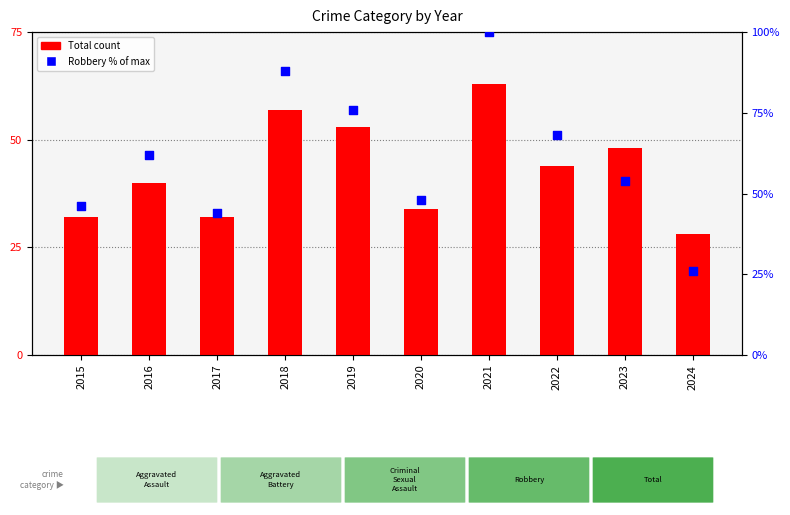

Which series has the largest total across all categories?

Robbery (% of max)